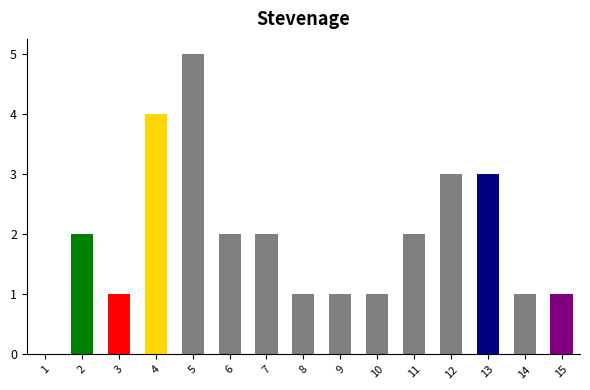

Is it true that the value at 11 is 3?

False